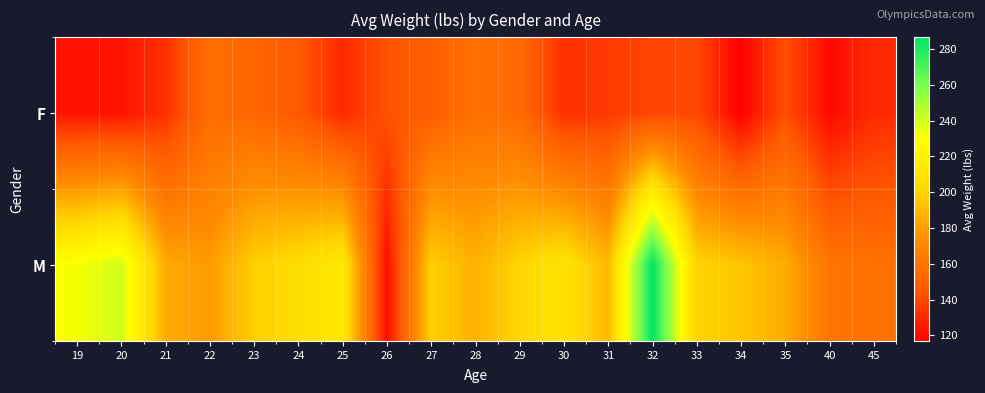

Which series has the largest range (max minus min)?

M